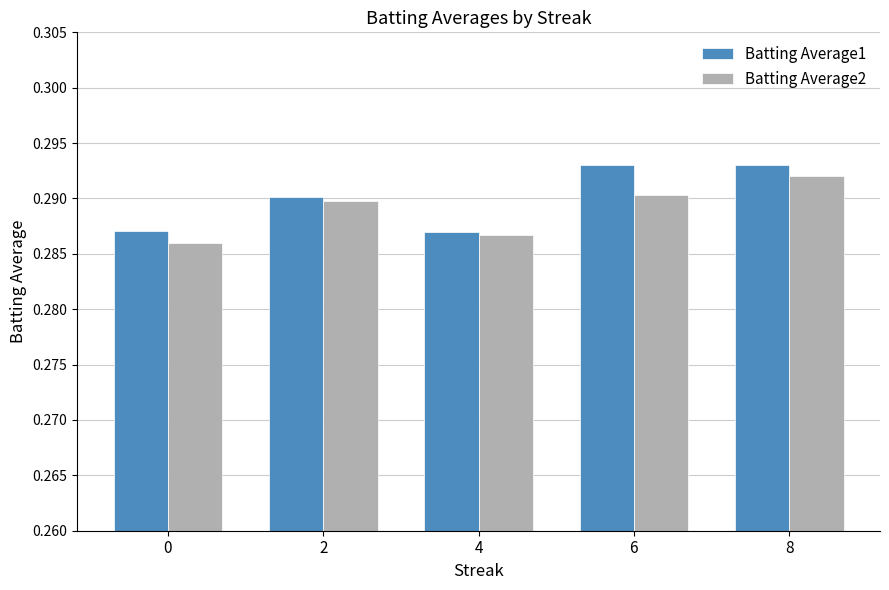

True or false: Batting Average2 has a value of 0.4 at 0.

False